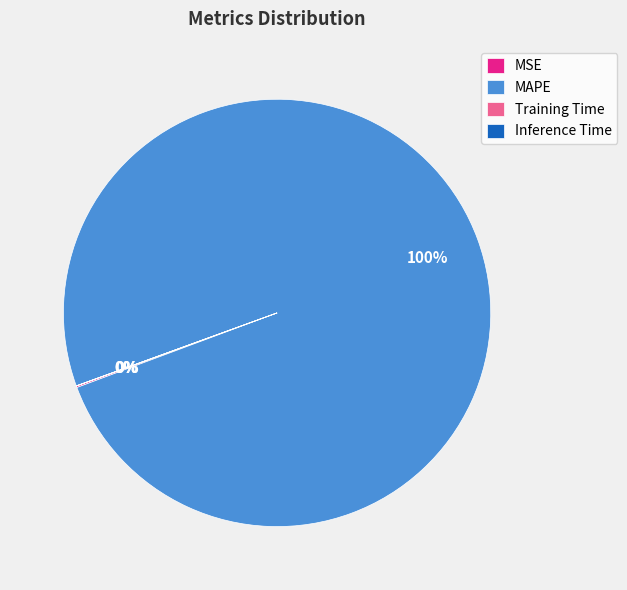

What is the majority slice?

MAPE